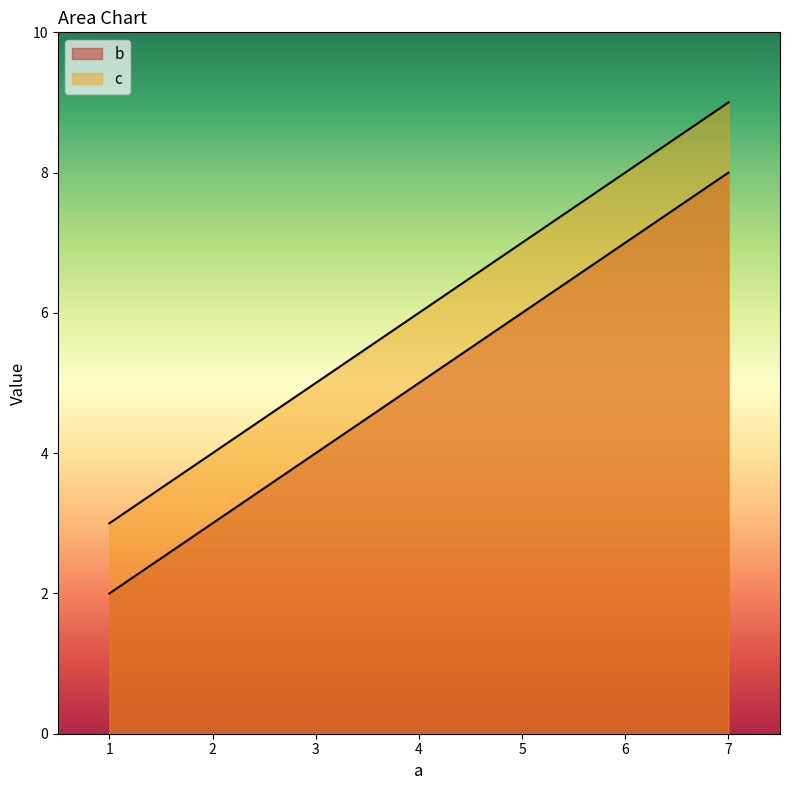

Reading left to right, what are all the values shown in this chart?

b: 1=2	4=5	7=8
c: 1=3	4=6	7=9